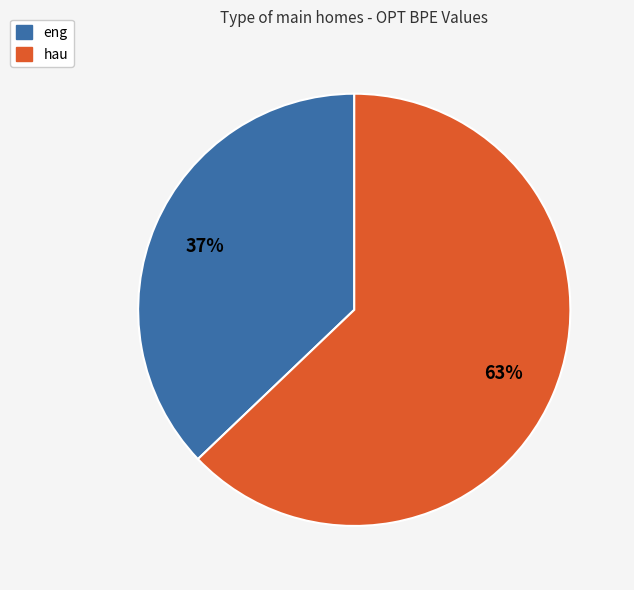

True or false: eng accounts for 46% of the total.

False